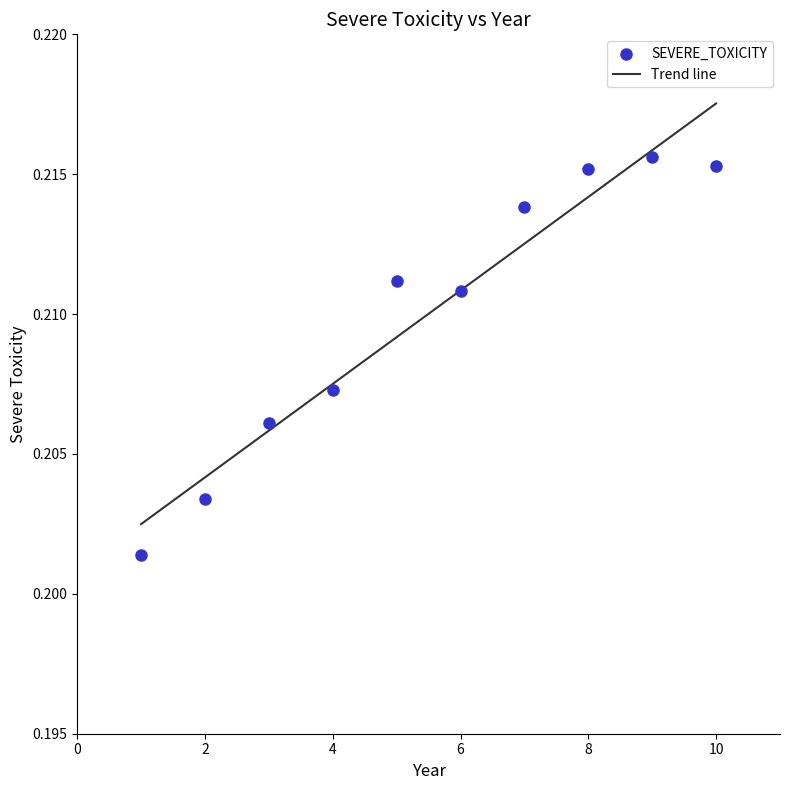

What is the range of X values (max minus min)?

9.0